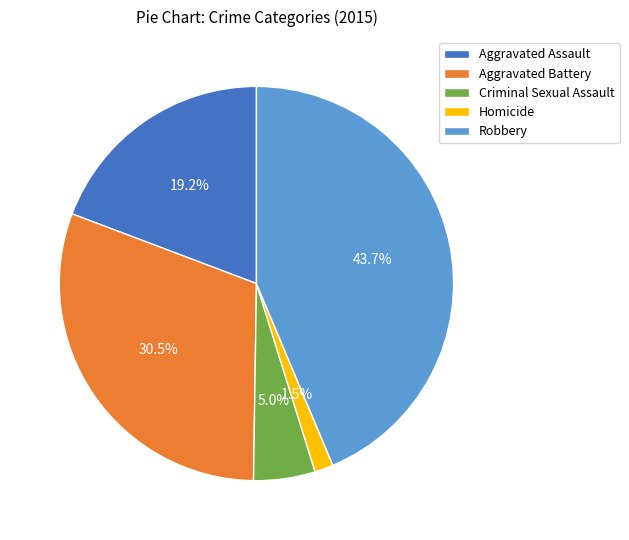

Between Aggravated Assault and Aggravated Battery, which is larger?

Aggravated Battery